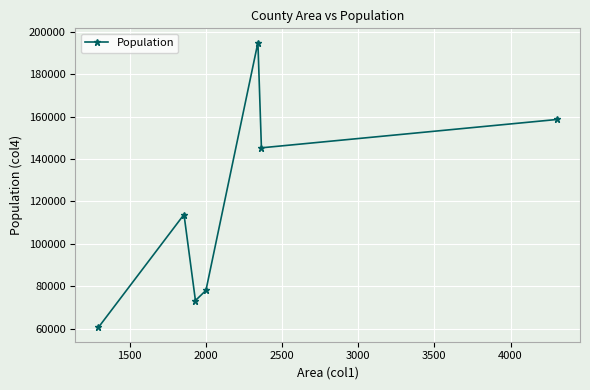

True or false: the data has more than 0 interior local peaks.

True